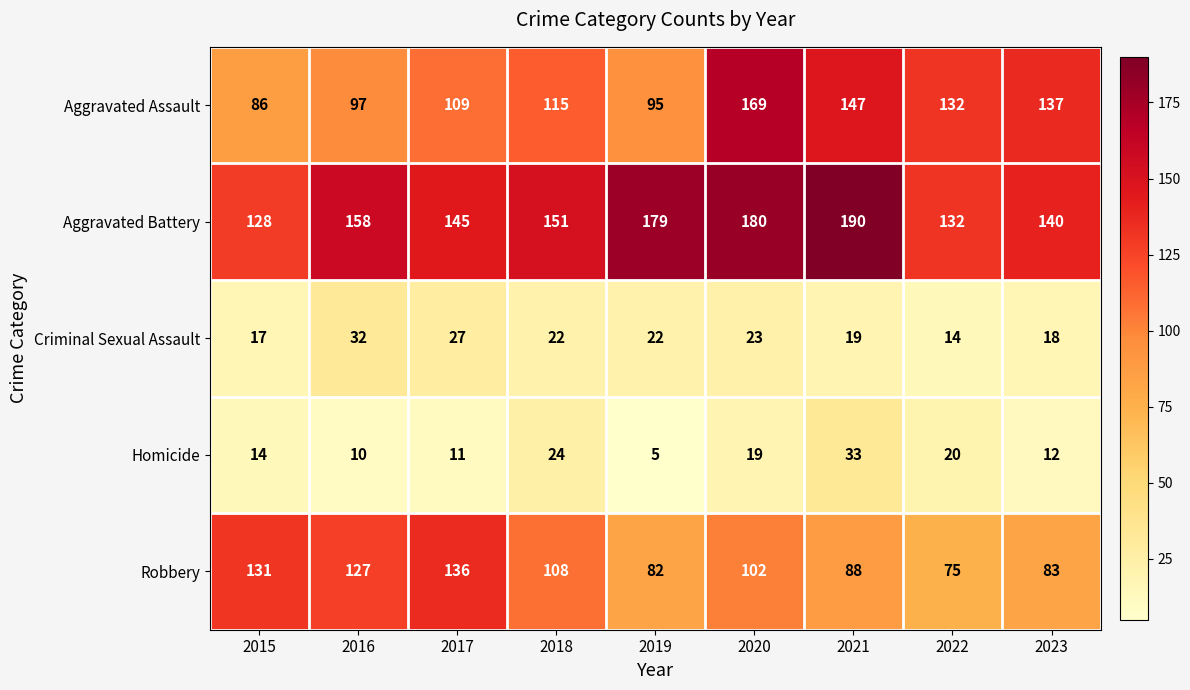

How many series are shown in this chart?

5